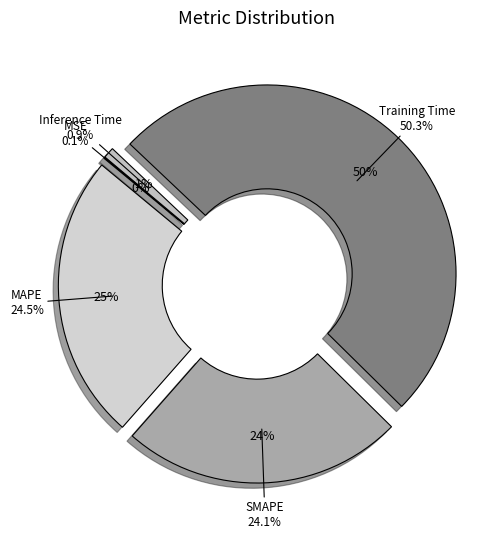

What is the majority slice?

Training Time